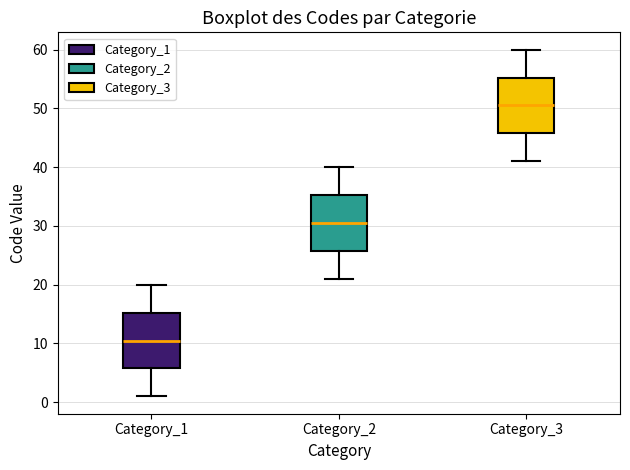

Which box has the highest median line?

Category_3